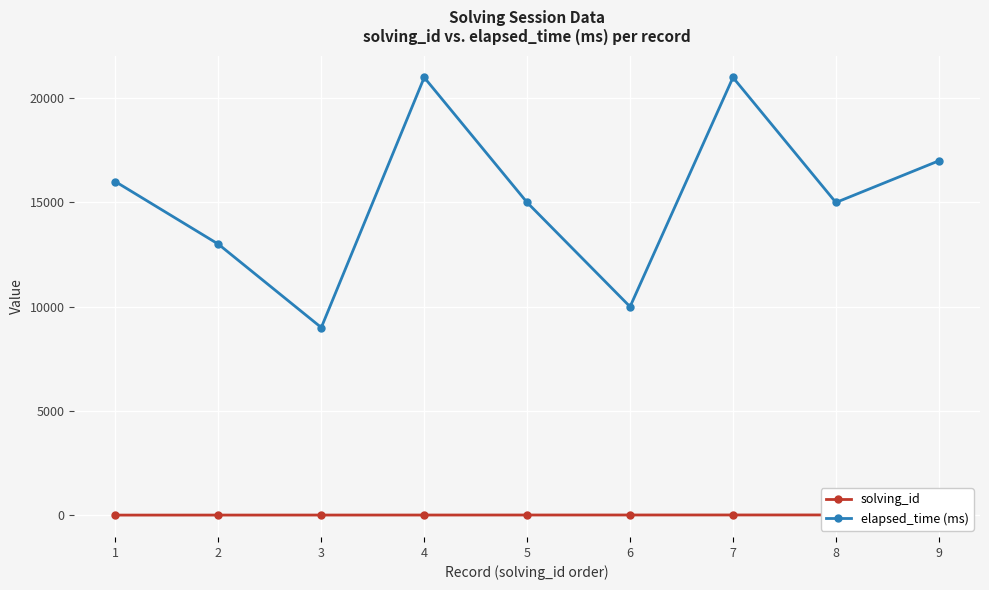

What is the value of the elapsed_time (ms) point at the 7th from the left?

21000